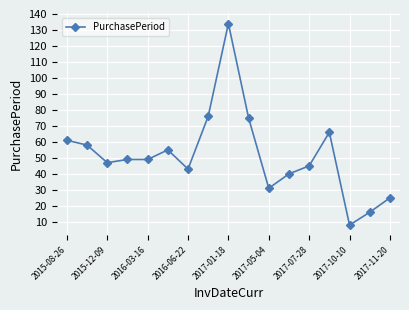

What is the sum of all values?

878